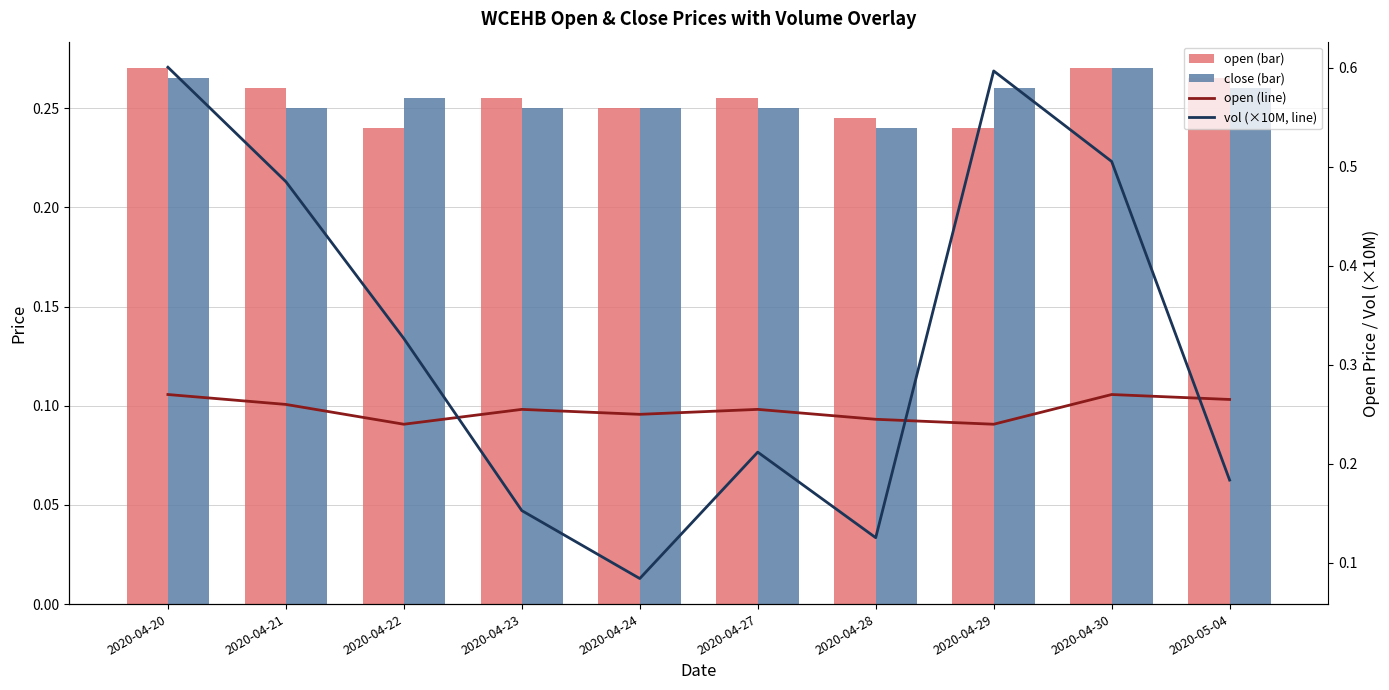

What is the sum of the open (bar) values at 2020-04-30 and 2020-04-24?

0.5